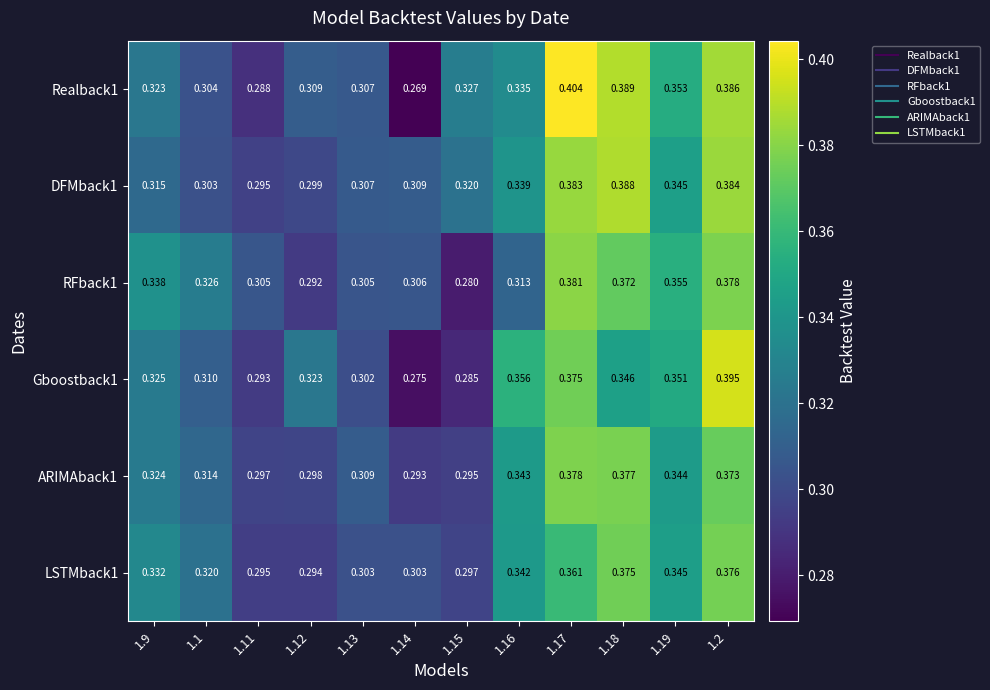

How many distinct data groups are displayed?

6